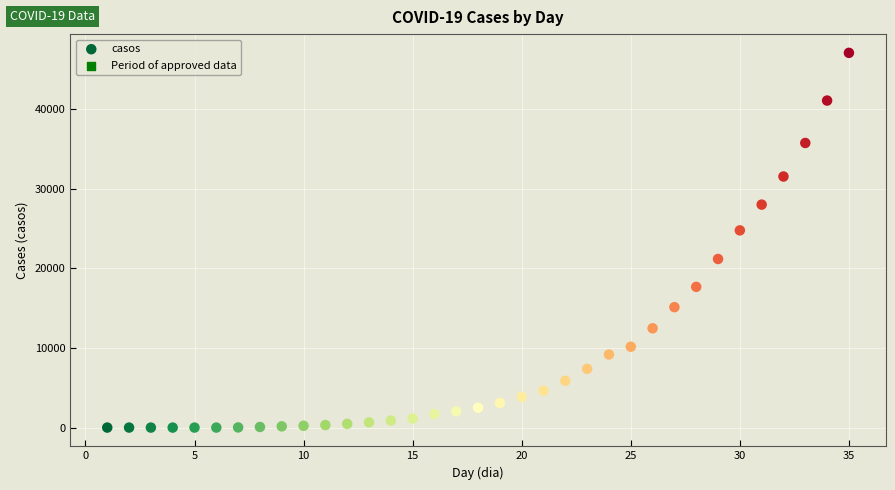

What is the range of Y values (max minus min)?

47018